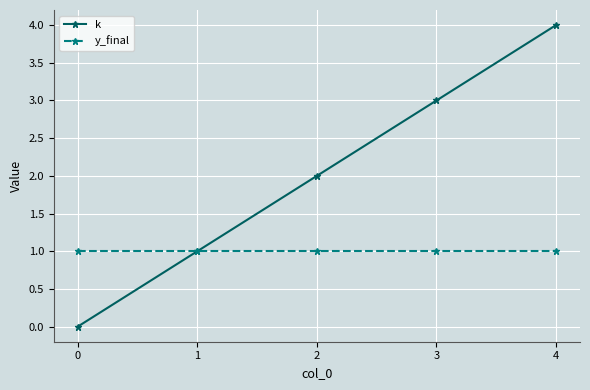

How many positive values does the k series have?

4